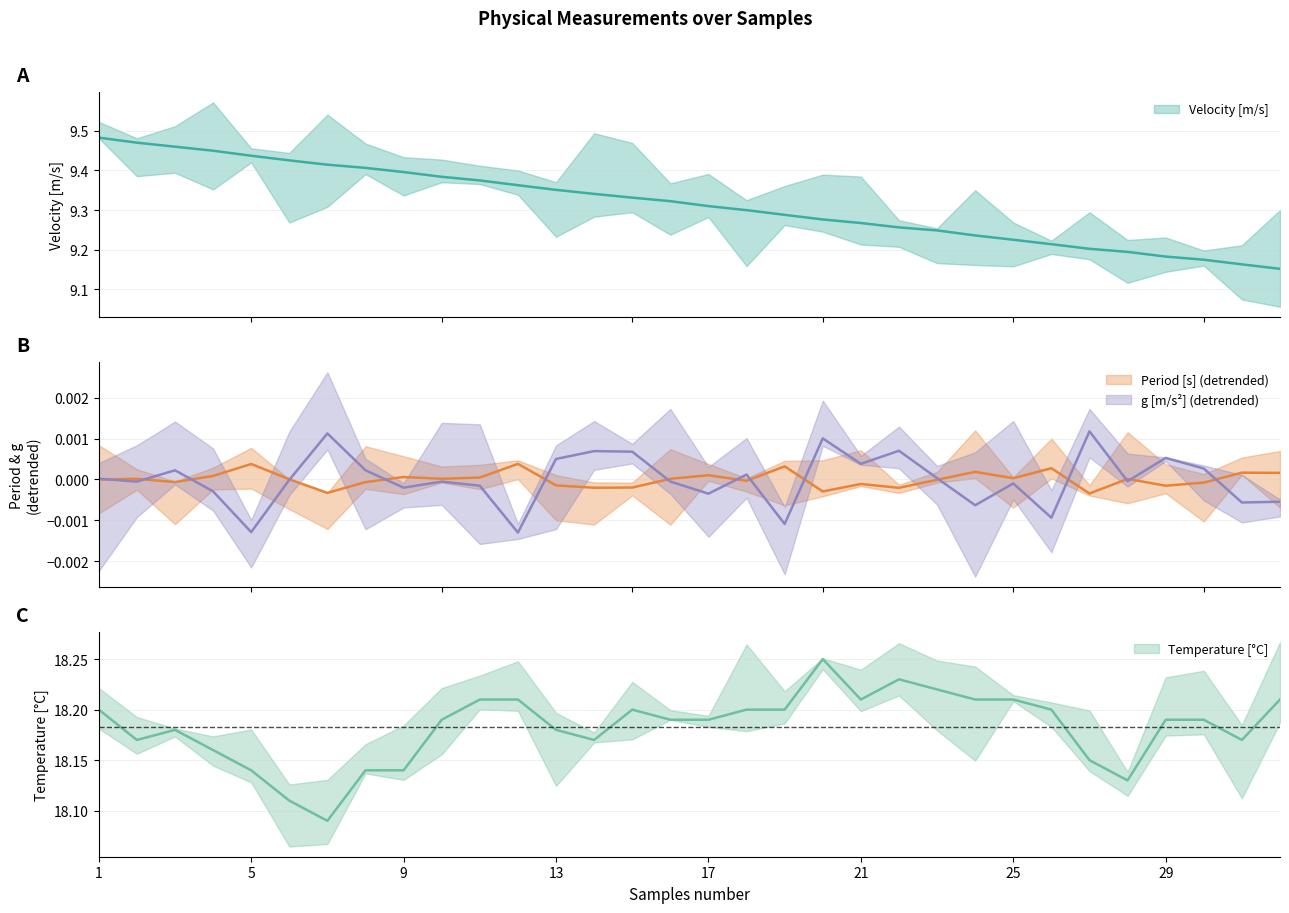

Which series has the largest range (max minus min)?

Velocity [m/s]